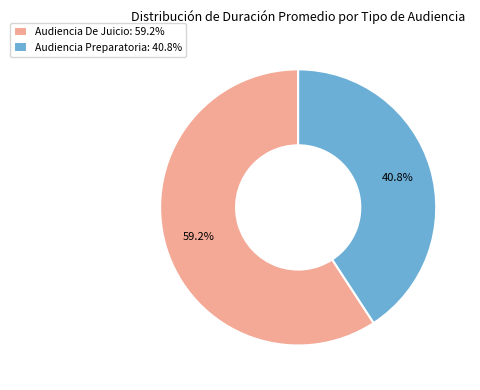

Rank the categories by value from highest to lowest.

Audiencia De Juicio, Audiencia Preparatoria